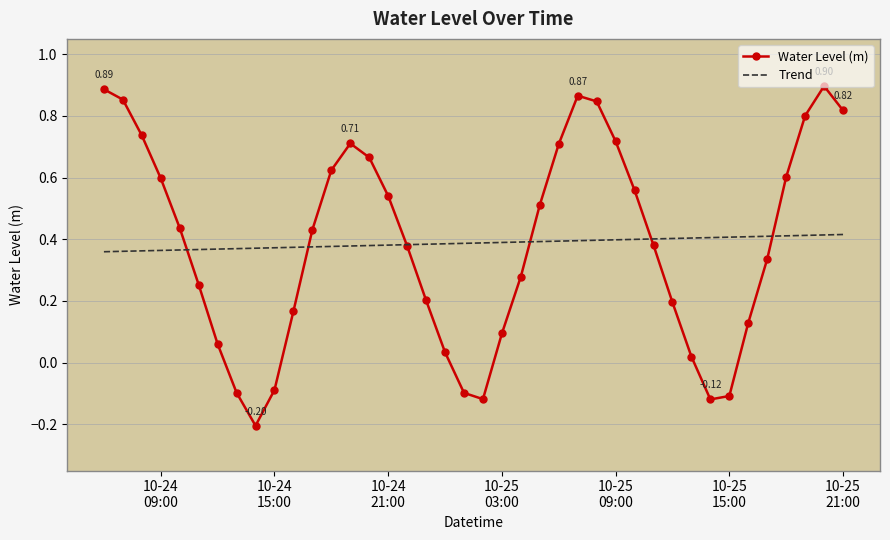

List the series in order of their peak value, lowest first.

Trend, Water Level (m)